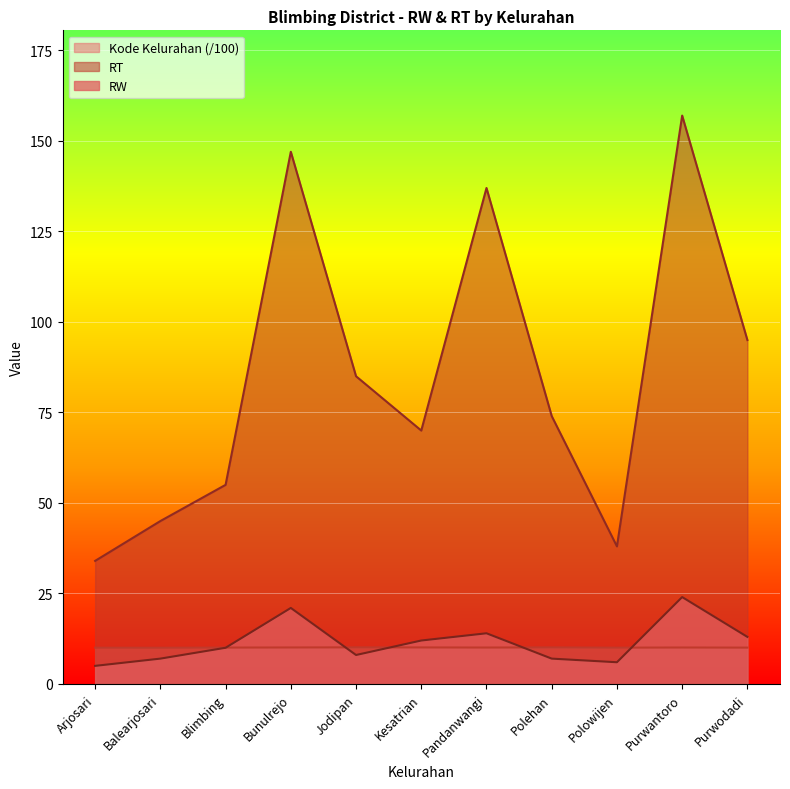

How many series are shown in this chart?

3